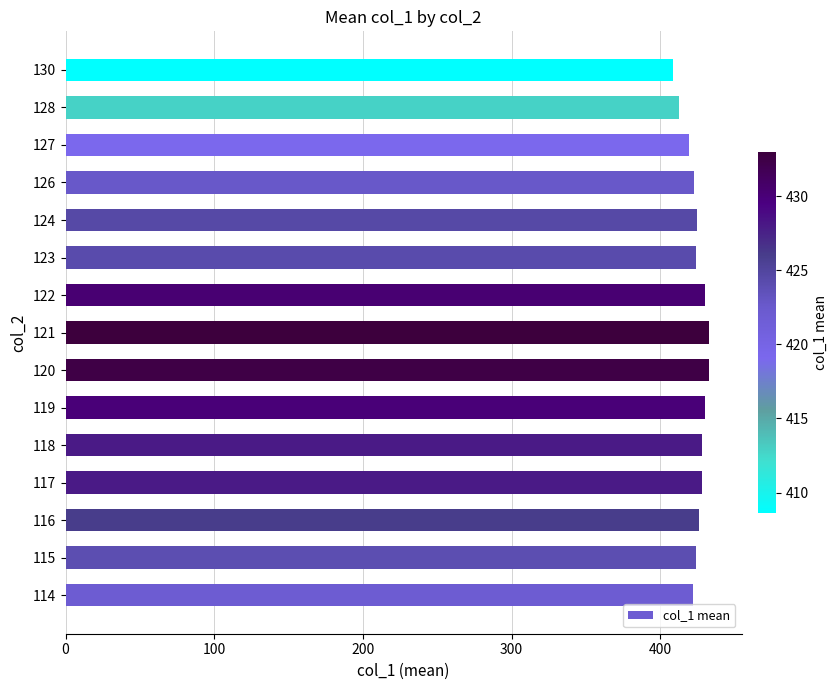

Is it true that the value at 114 is 422.0?

True